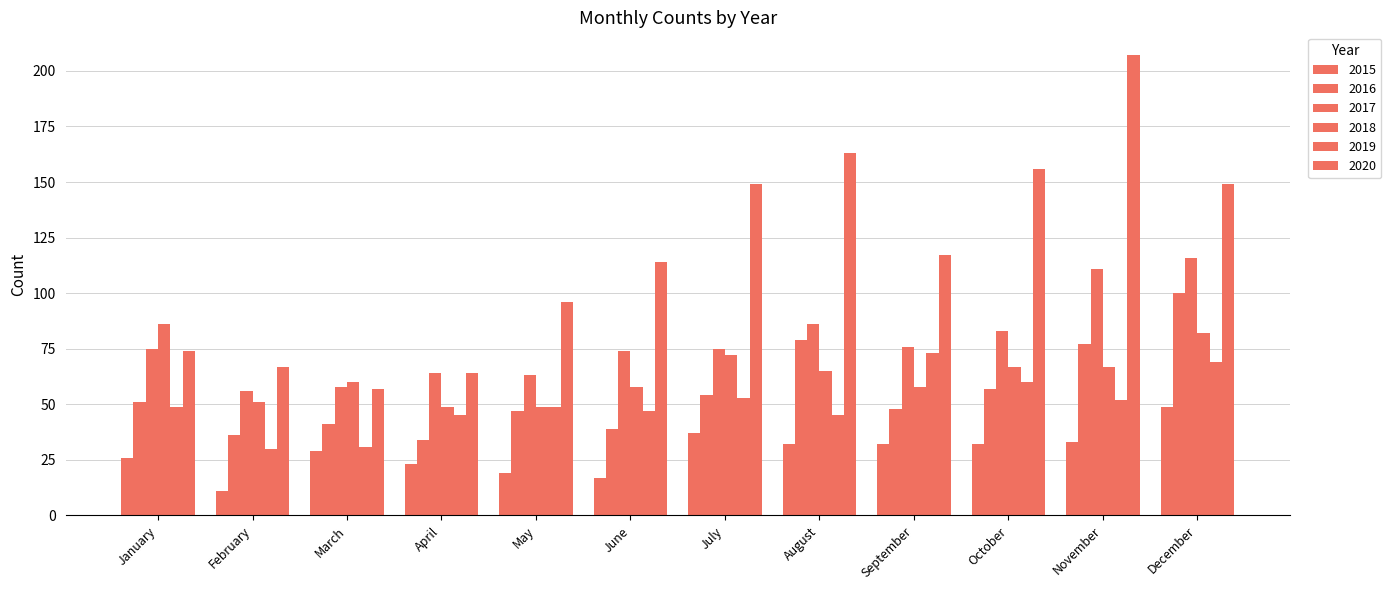

How many groups of bars are there?

12